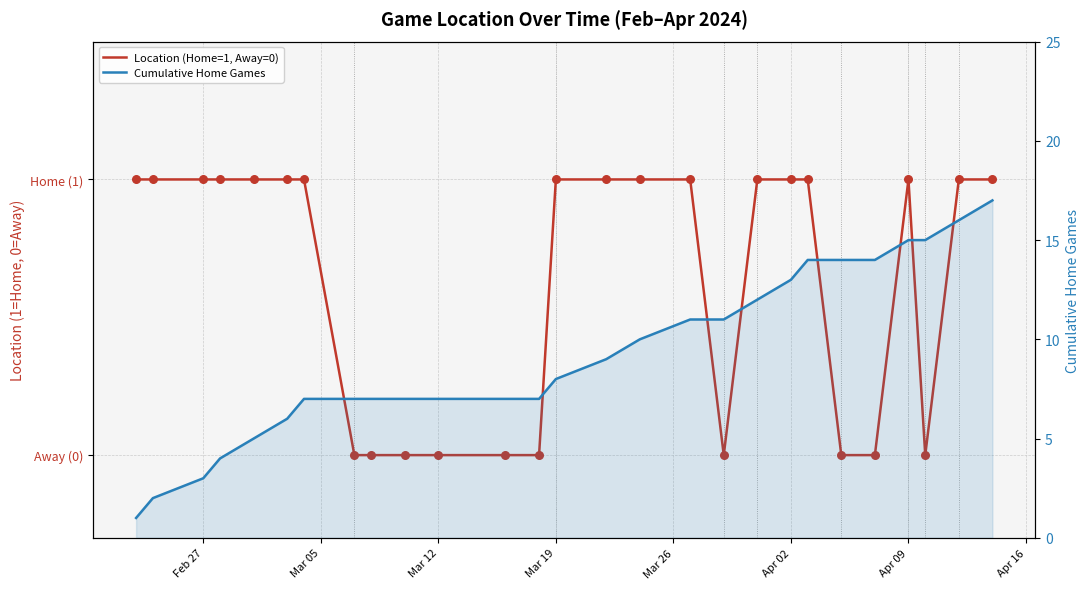

Is the value of Cumulative Home Games at 18 greater than the value of Location (Home=1, Away=0) at 25?

Yes